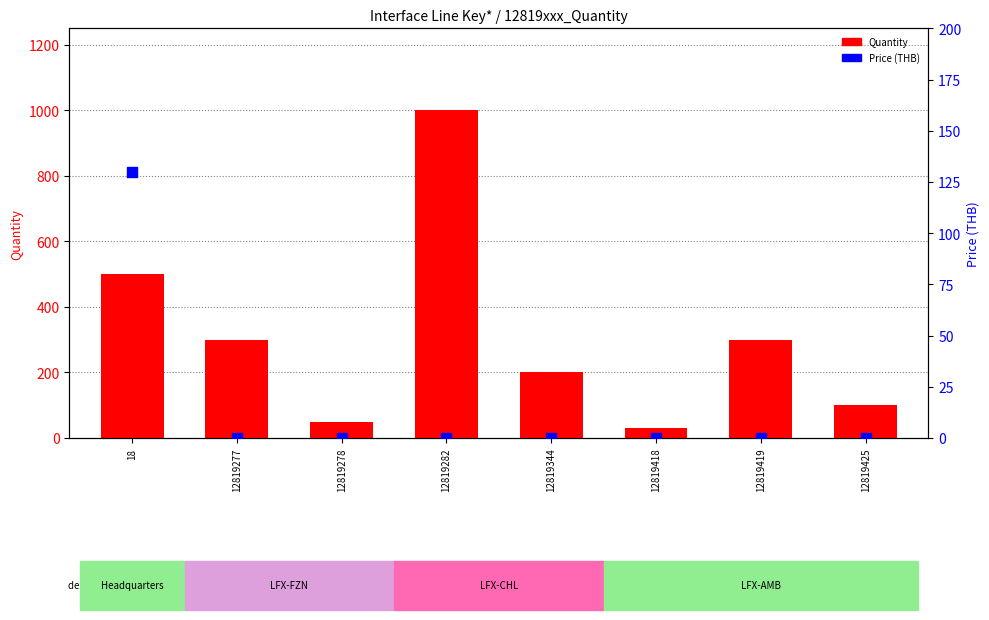

What are all the series names shown in the legend?

Quantity, Price (THB)